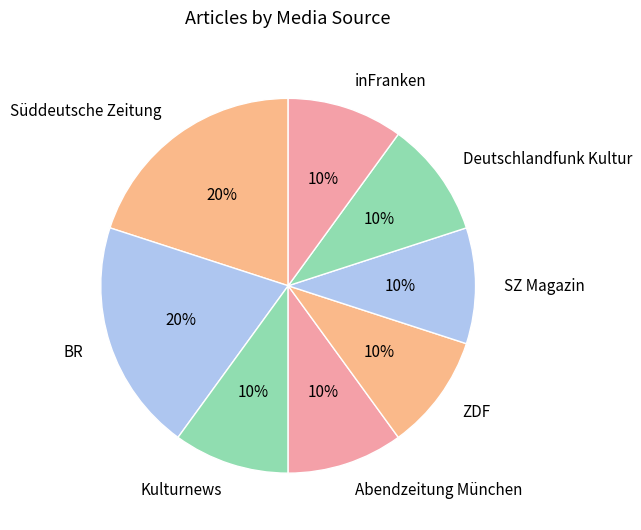

How many segments does this pie chart have?

8